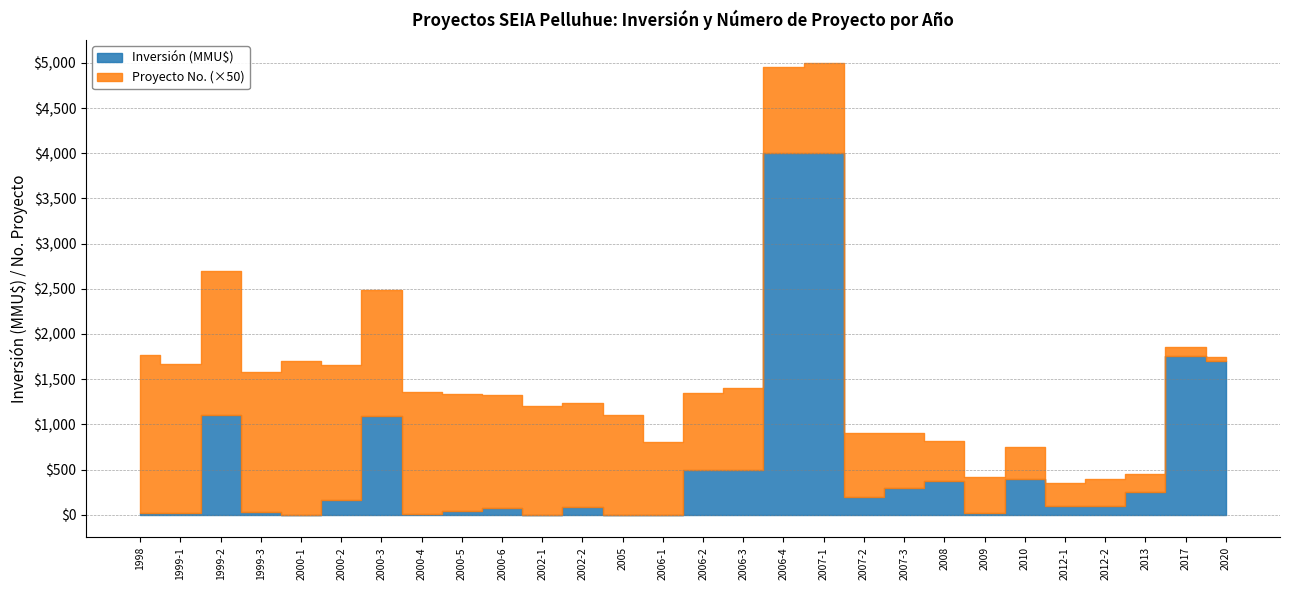

The Inversión (MMU$) series shows 20 at 1999-1. True or false?

True